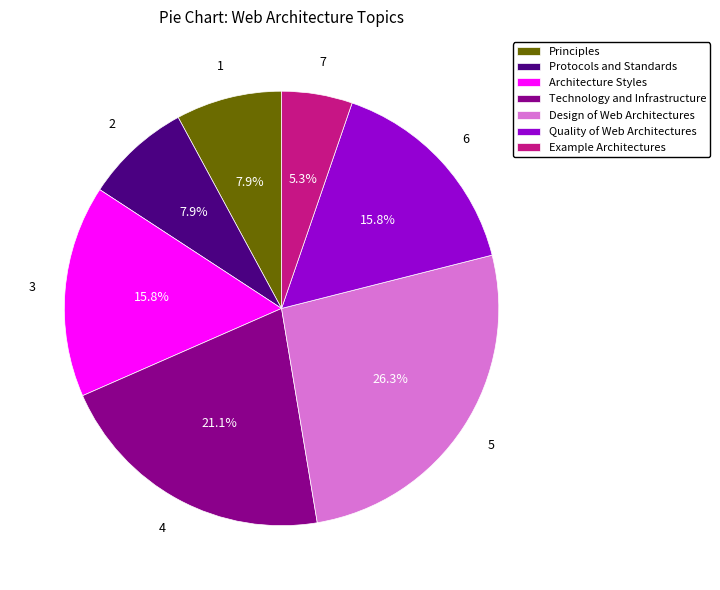

To the nearest percent, what portion does Principles represent?

8%